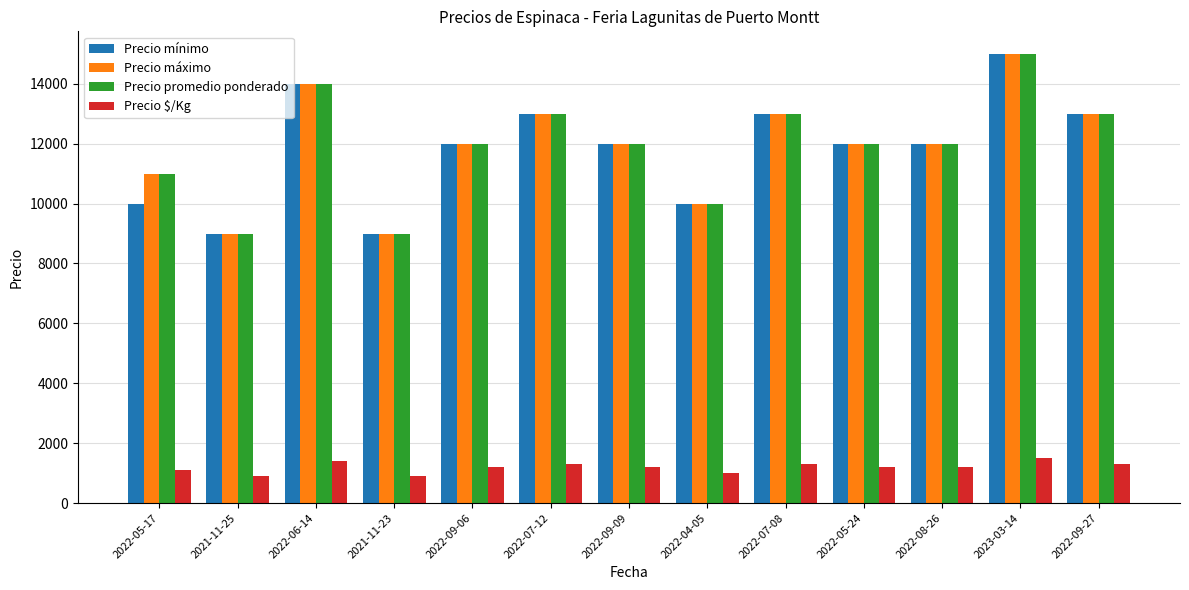

What is the maximum value for Precio promedio ponderado?

15000